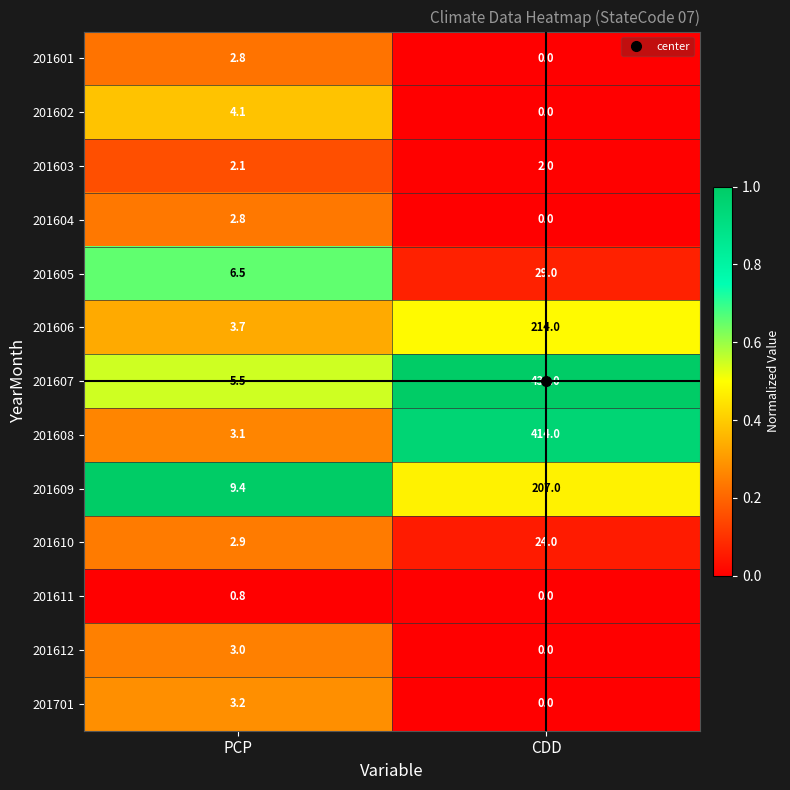

What is the difference between the maximum and minimum values in the 201612 series?

3.0